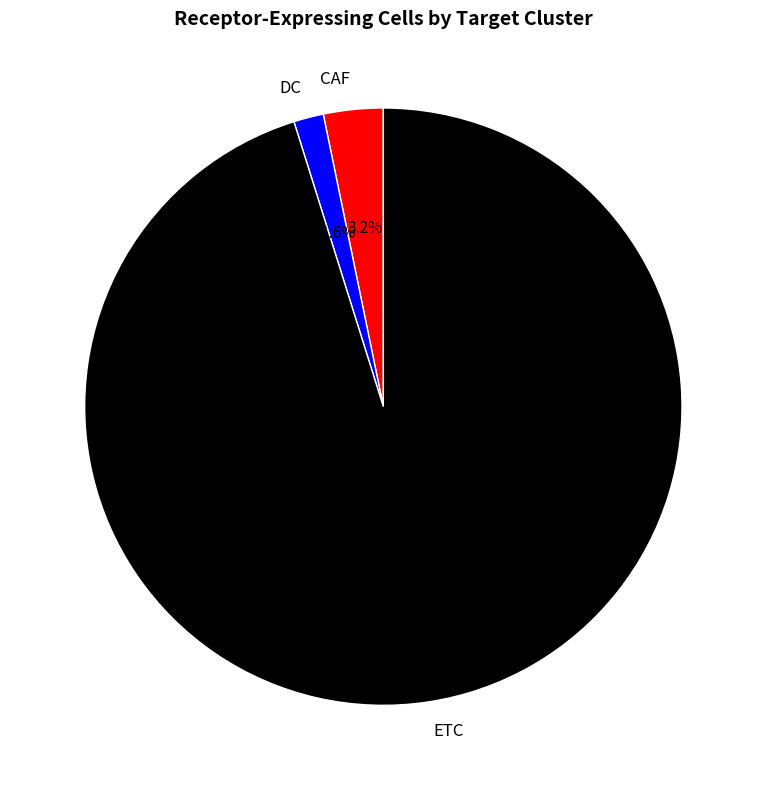

Combined, do DC and ETC account for over 50%?

Yes